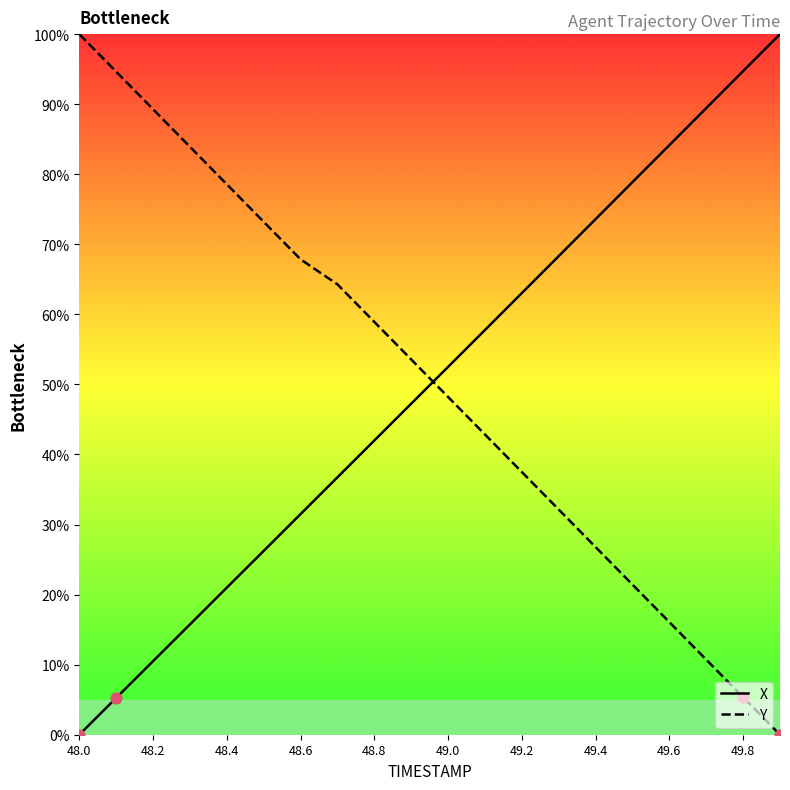

Which series has the largest total across all categories?

Y